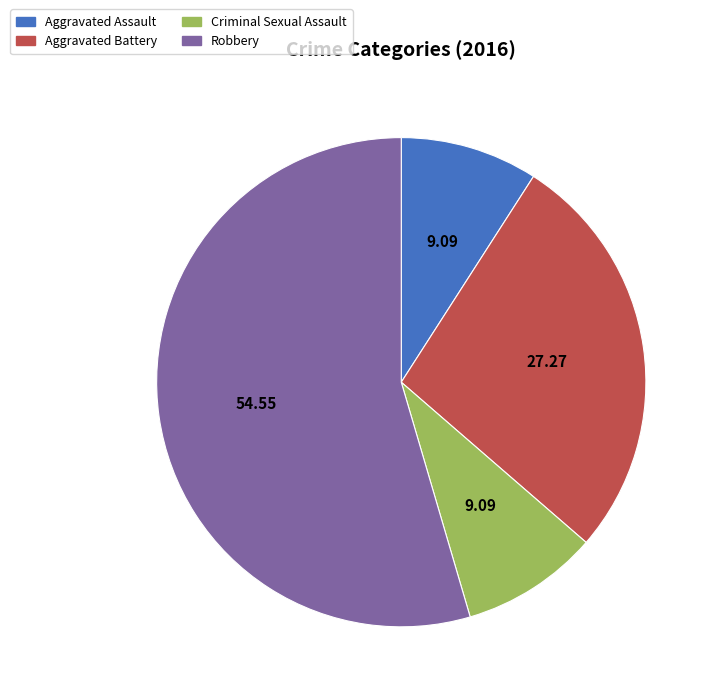

Do Robbery and Criminal Sexual Assault together represent more than half of the pie?

Yes